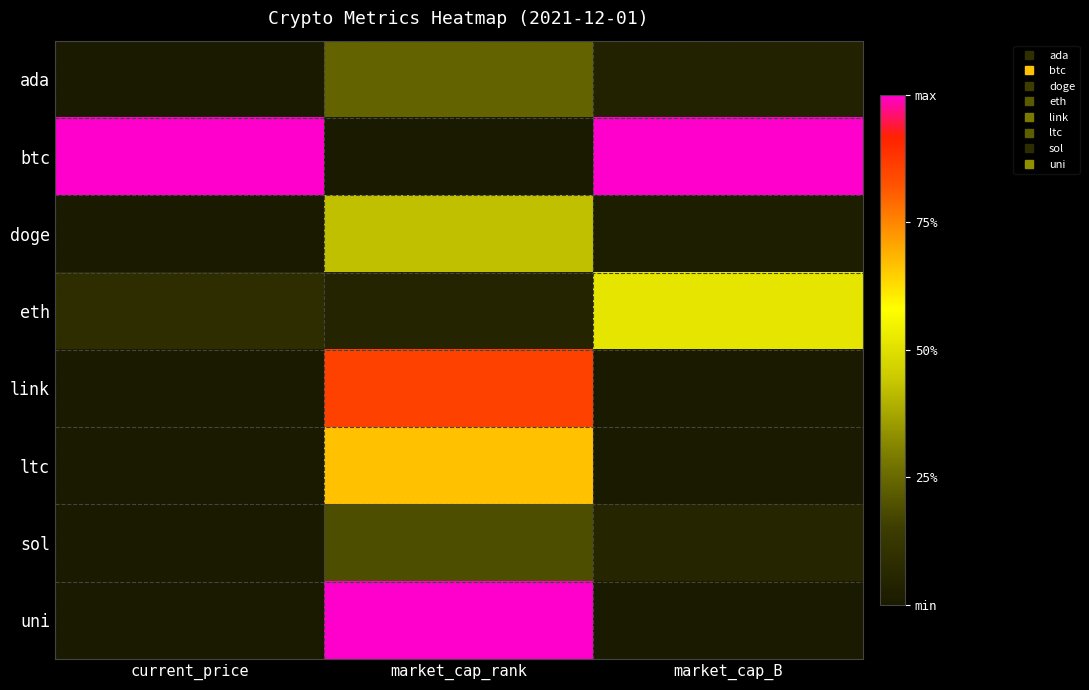

What is the difference between the highest and lowest values at current_price?

1.0